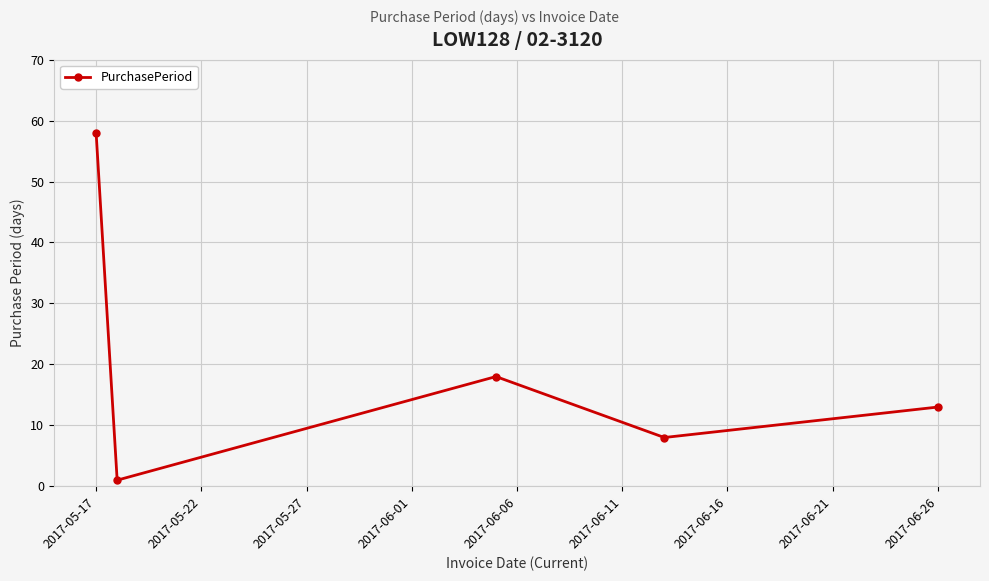

What is the value of the 5th point from the left?

13